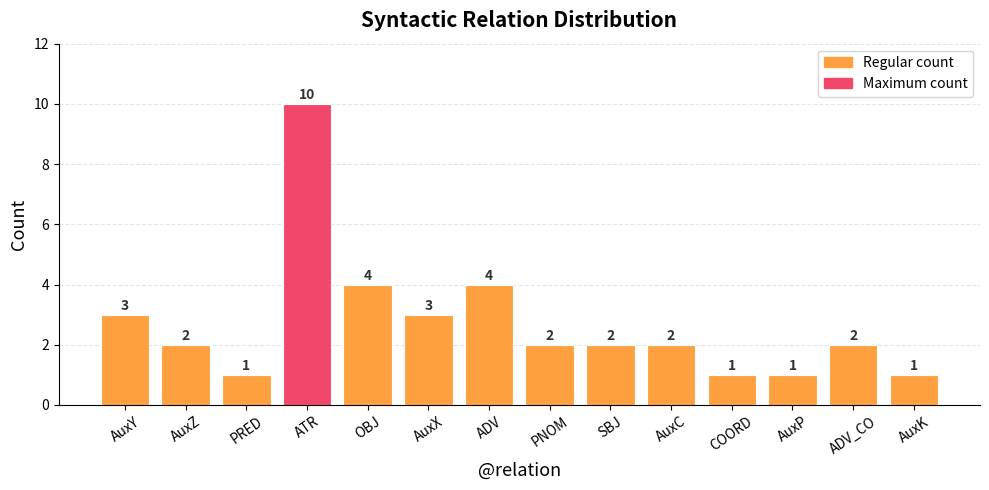

What is the ratio of the value at SBJ to the value at PNOM?

1.0